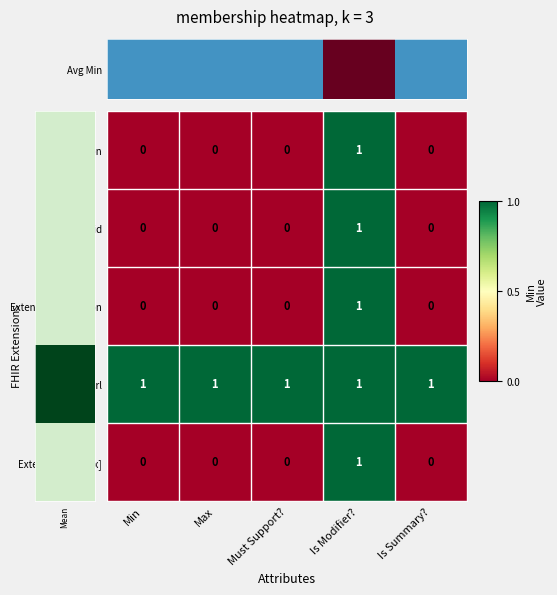

The value of Extension.value[x] at Must Support? is 0. True or false?

True